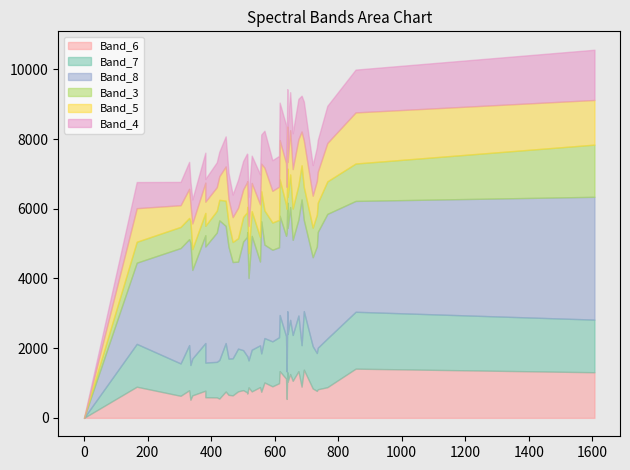

How many interior local peaks does the Band_8 series have?

11